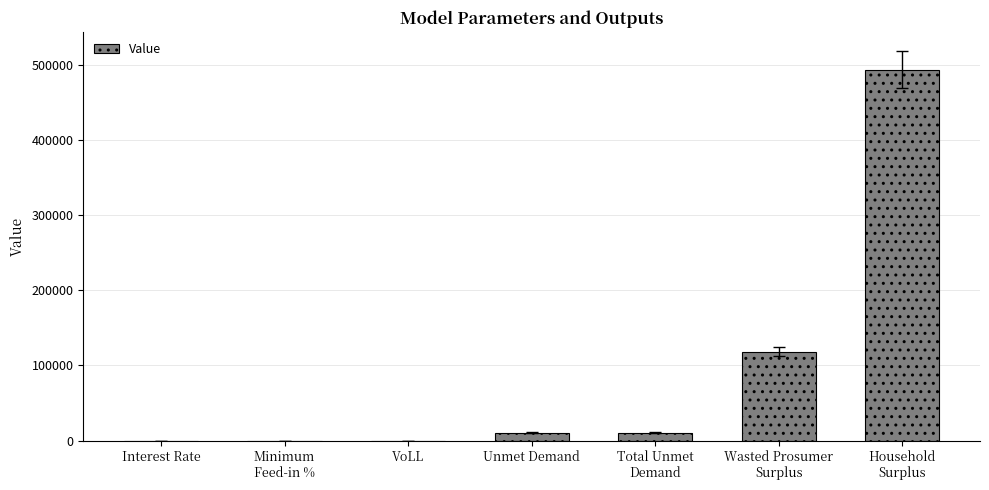

Count the number of values greater than 10546.

4